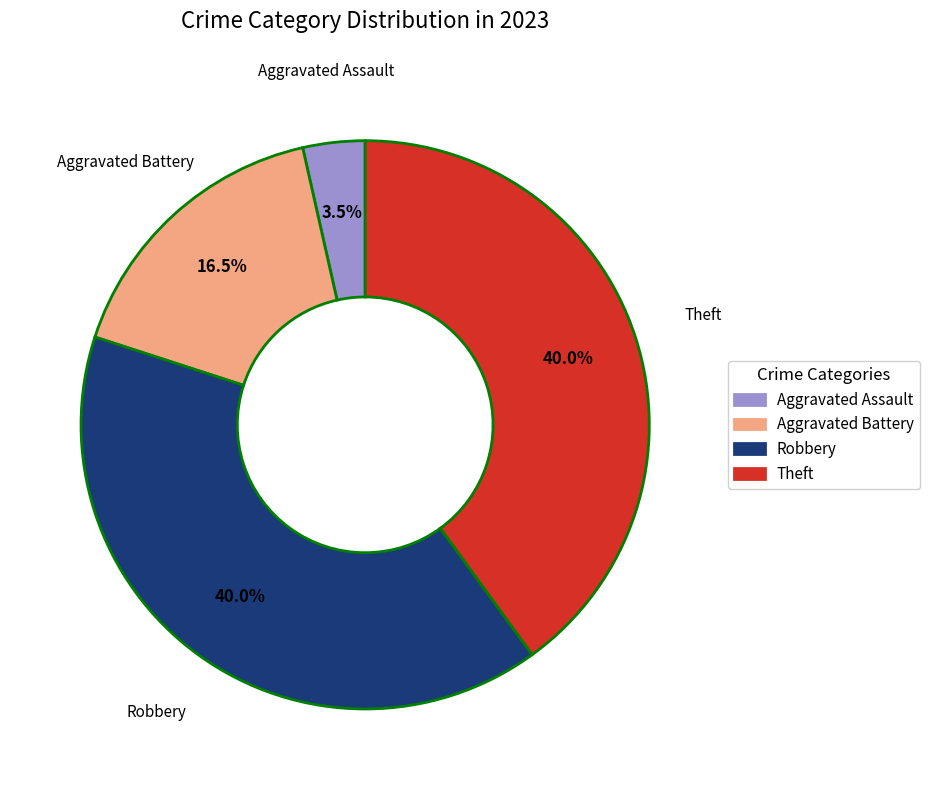

Does any single category account for the majority?

No